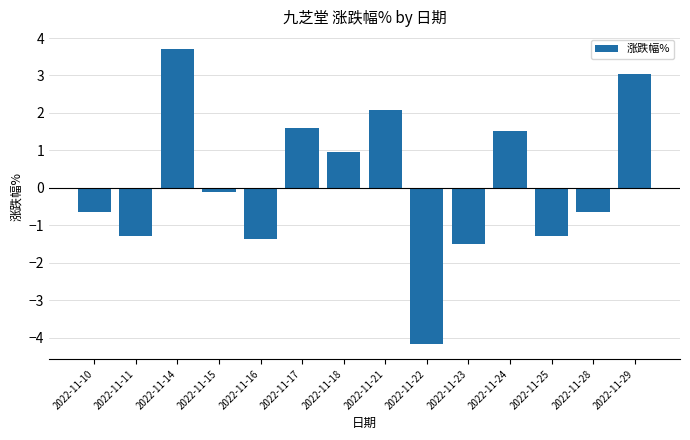

Where does the data first go above 0?

2022-11-14